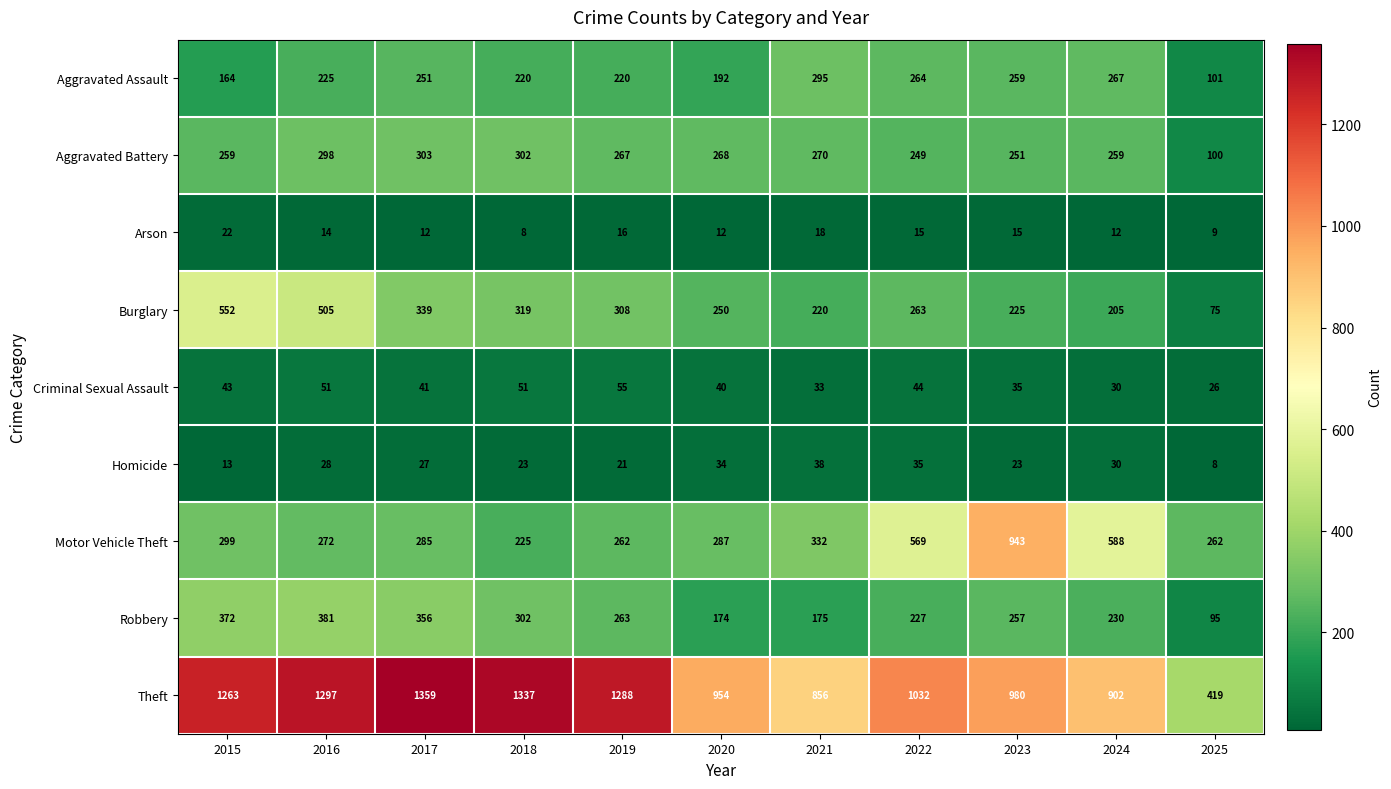

Rank the series at 2025 from highest to lowest value.

Theft, Motor Vehicle Theft, Aggravated Assault, Aggravated Battery, Robbery, Burglary, Criminal Sexual Assault, Arson, Homicide